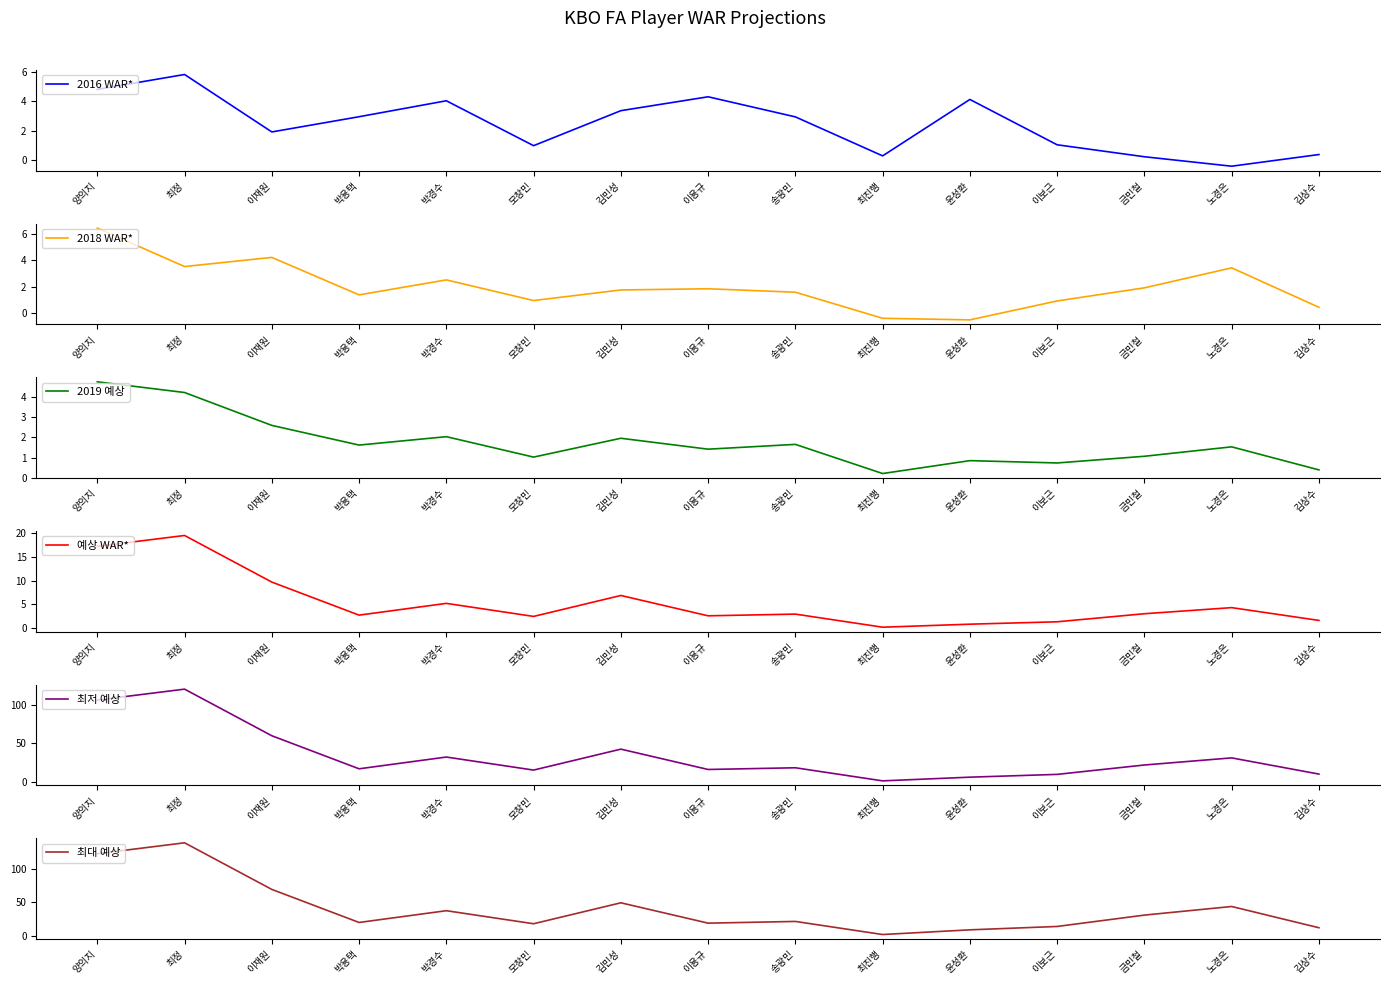

What is the label of the 10th point from the right?

모창민